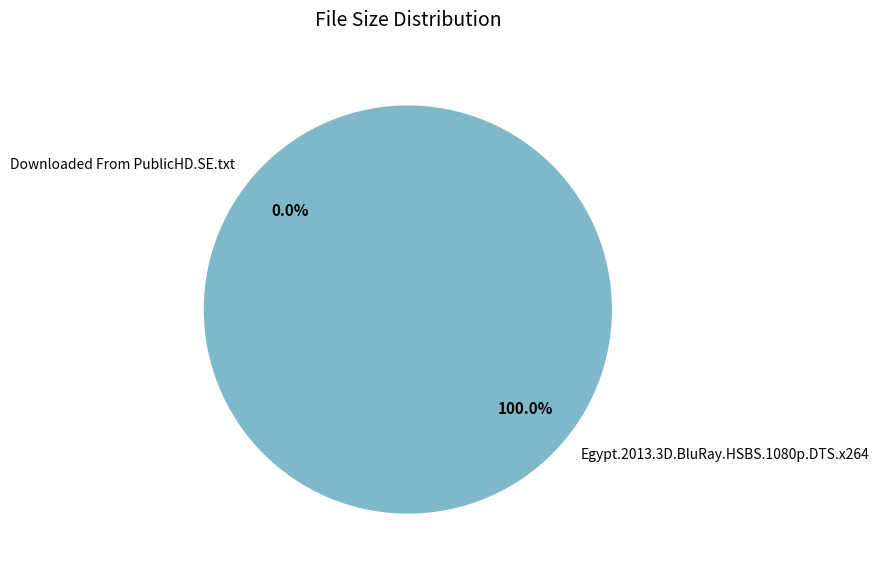

Is it true that Egypt.2013.3D.BluRay.HSBS.1080p.DTS.x264 is 12% of the pie?

False